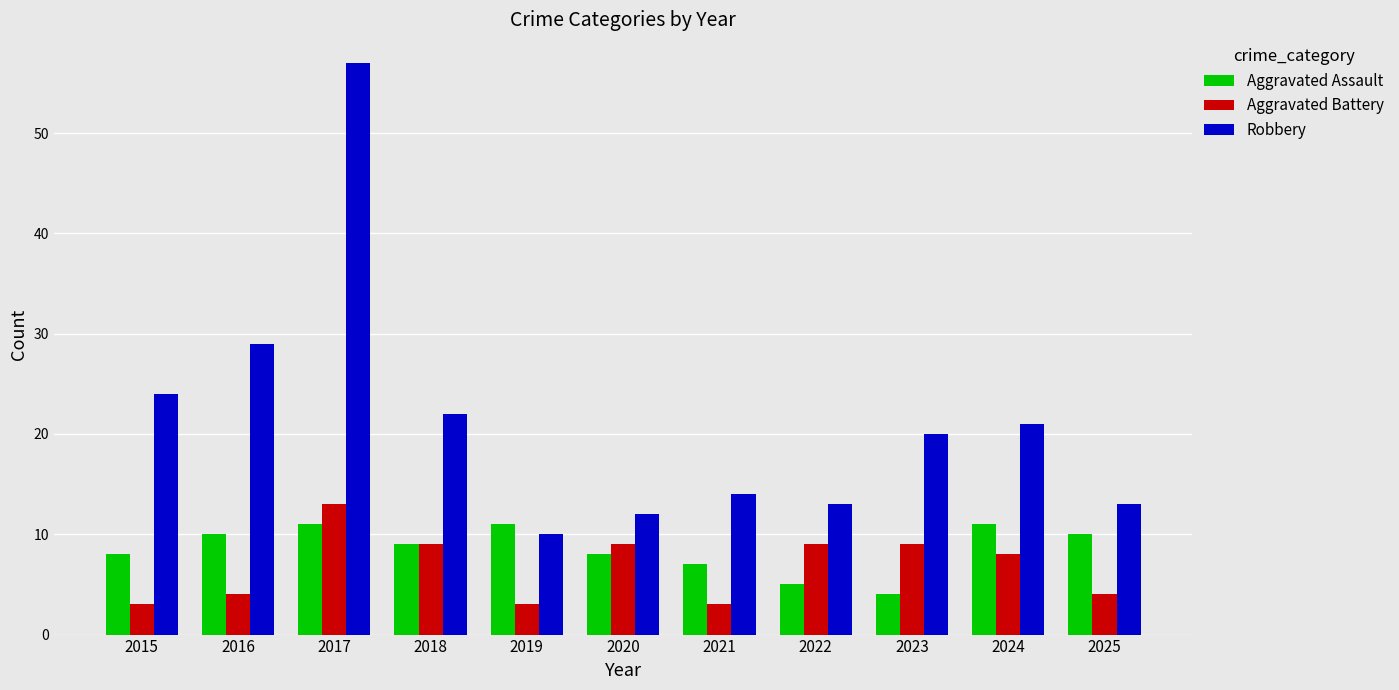

Count the Aggravated Battery values in the range 3 to 9.

10